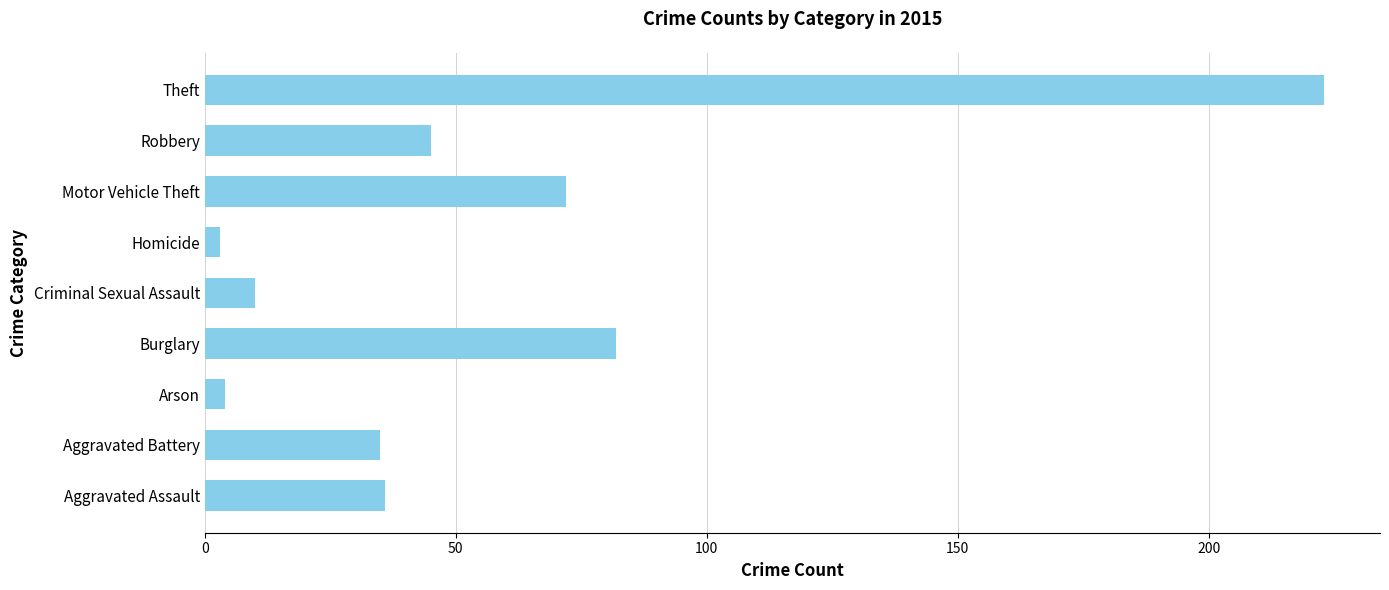

What is the smallest value displayed?

3